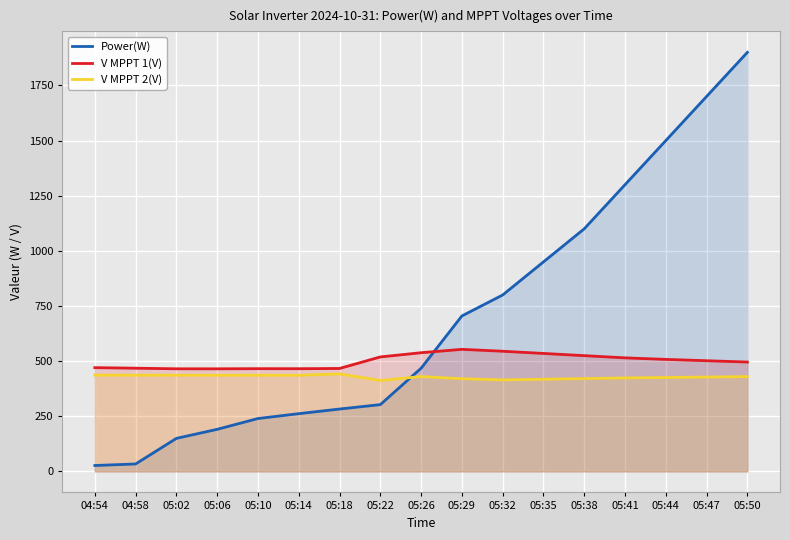

Rank the categories by V MPPT 2(V) value from lowest to highest.

05:22, 05:32, 05:35, 05:29, 05:38, 05:41, 05:44, 05:47, 05:50, 05:26, 05:14, 04:58, 05:06, 05:10, 05:02, 04:54, 05:18